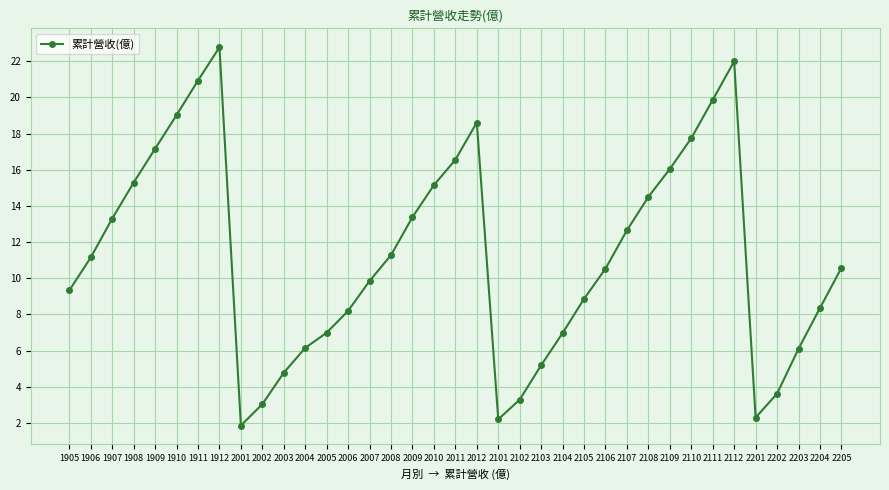

What is the average value?

11.2